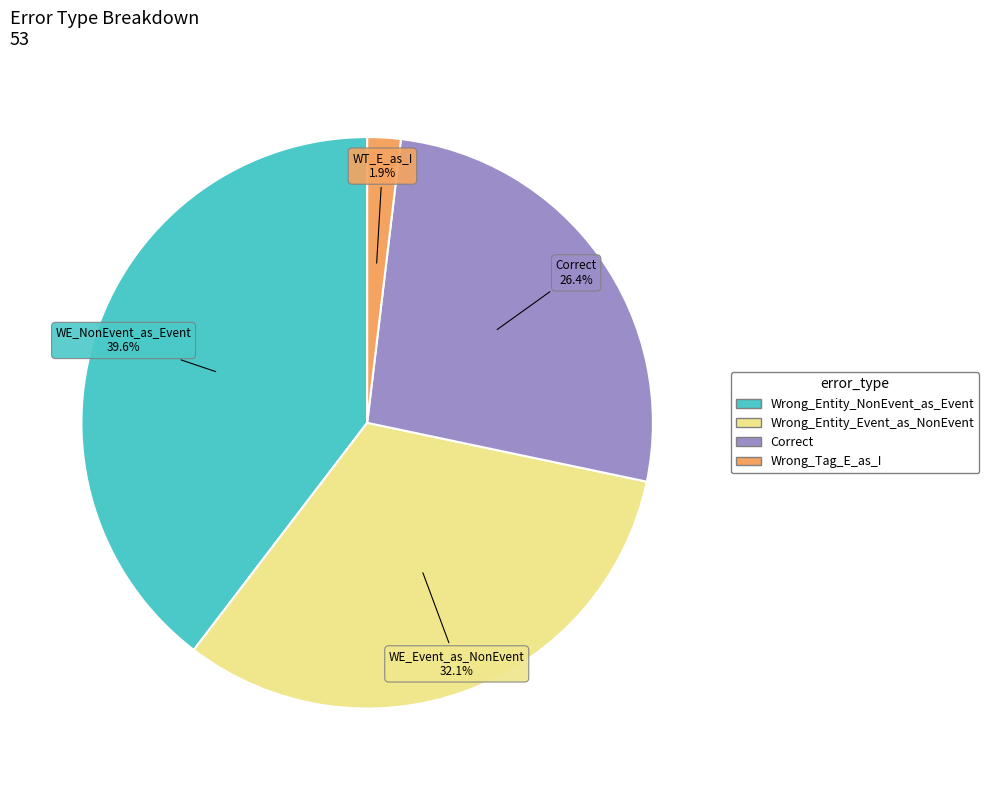

What percentage do Wrong_Entity_Event_as_NonEvent and Wrong_Entity_NonEvent_as_Event together represent?

71.7%